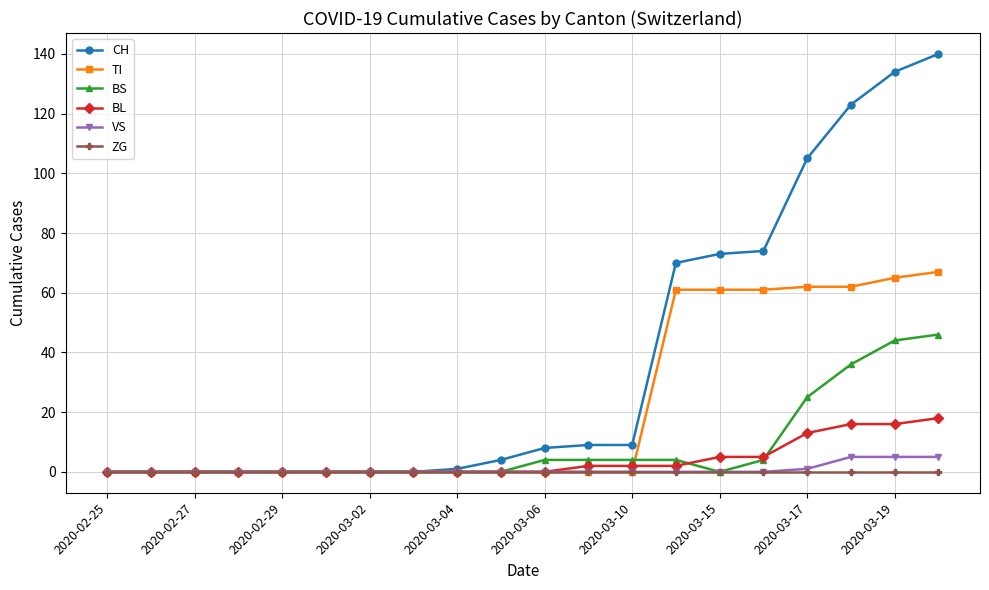

Which series has the largest total across all categories?

CH